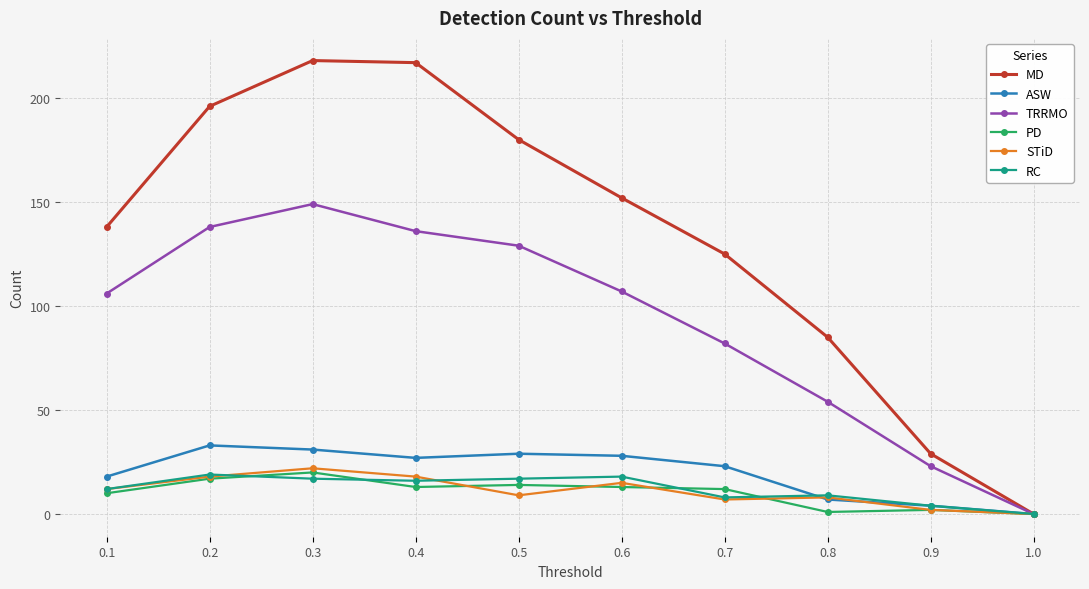

How many positive values does the TRRMO series have?

9